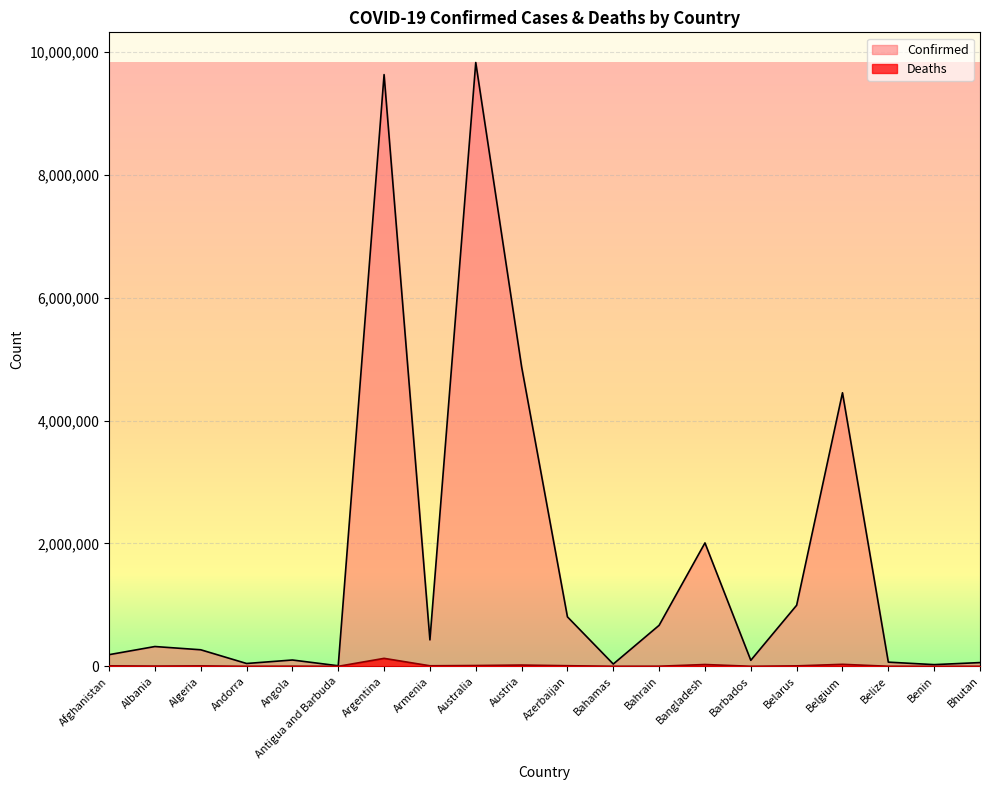

True or false: Deaths and Confirmed intersect in this chart.

False